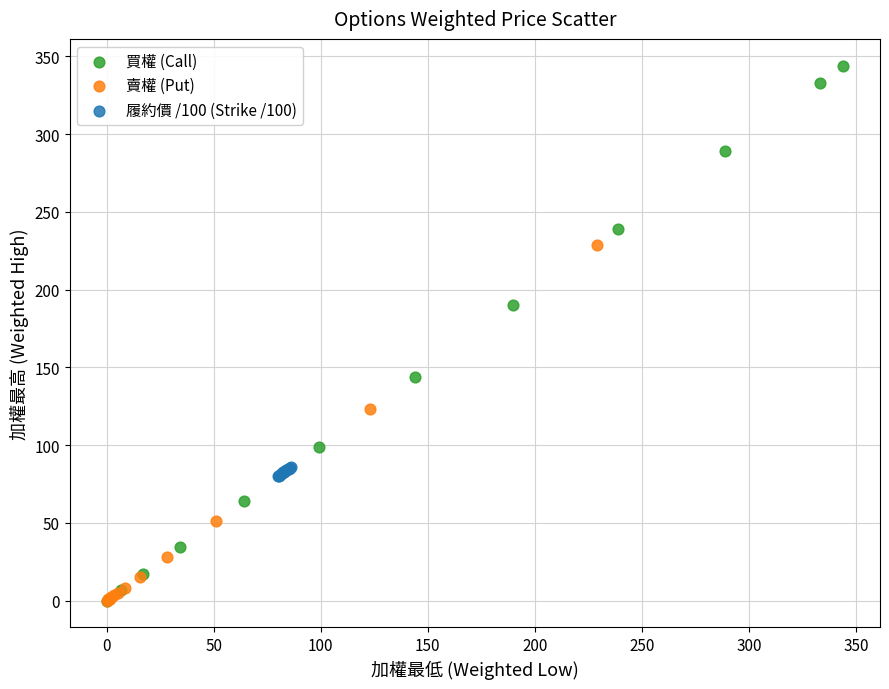

Which series has the largest Y range (max minus min)?

買權 (Call)